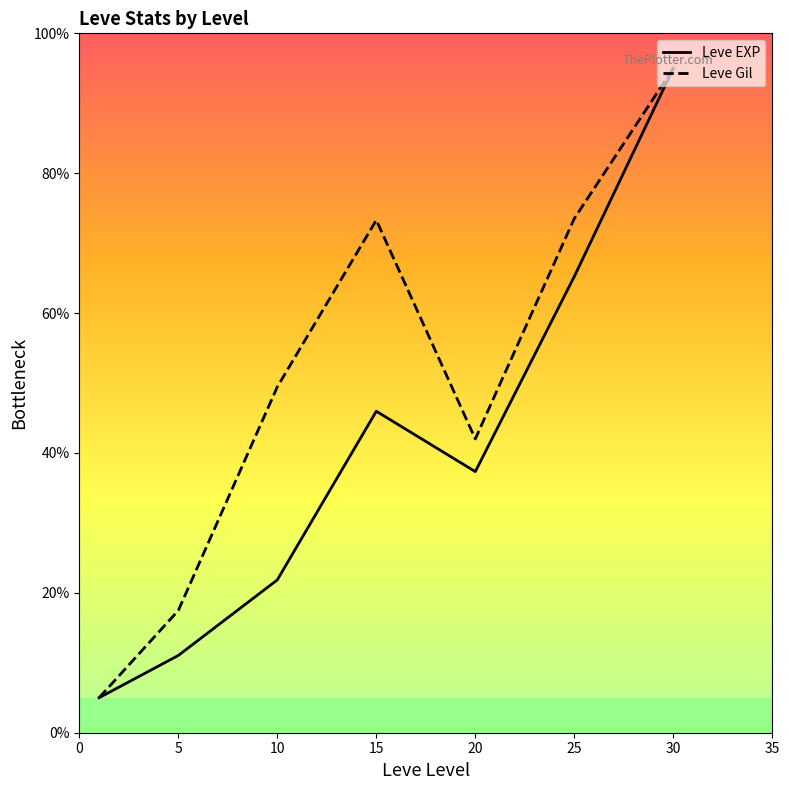

What is the sum of all Leve Gil values?

355.7